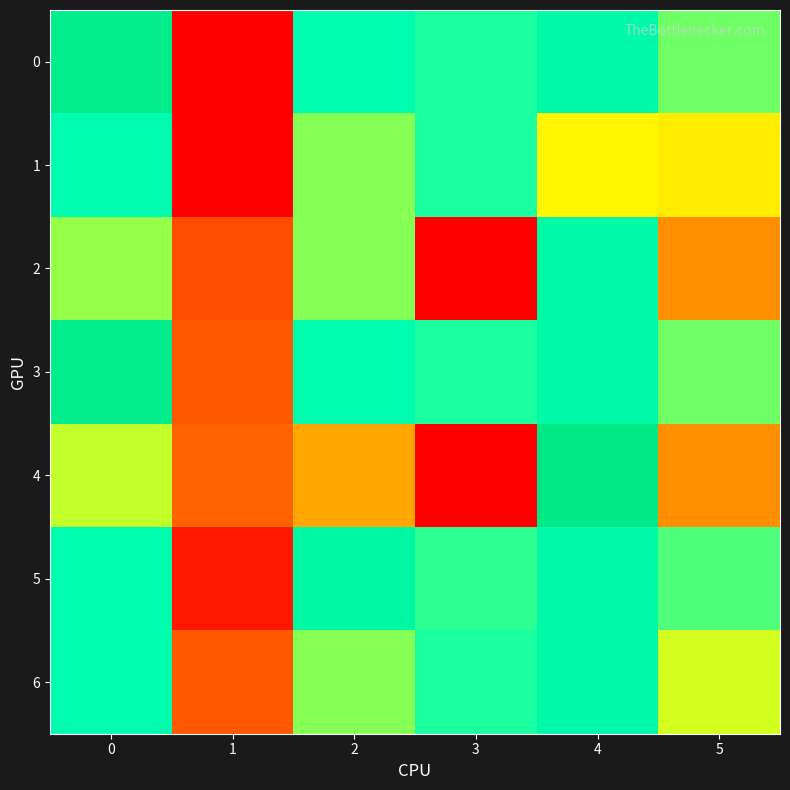

What is the smallest value displayed?

12.6